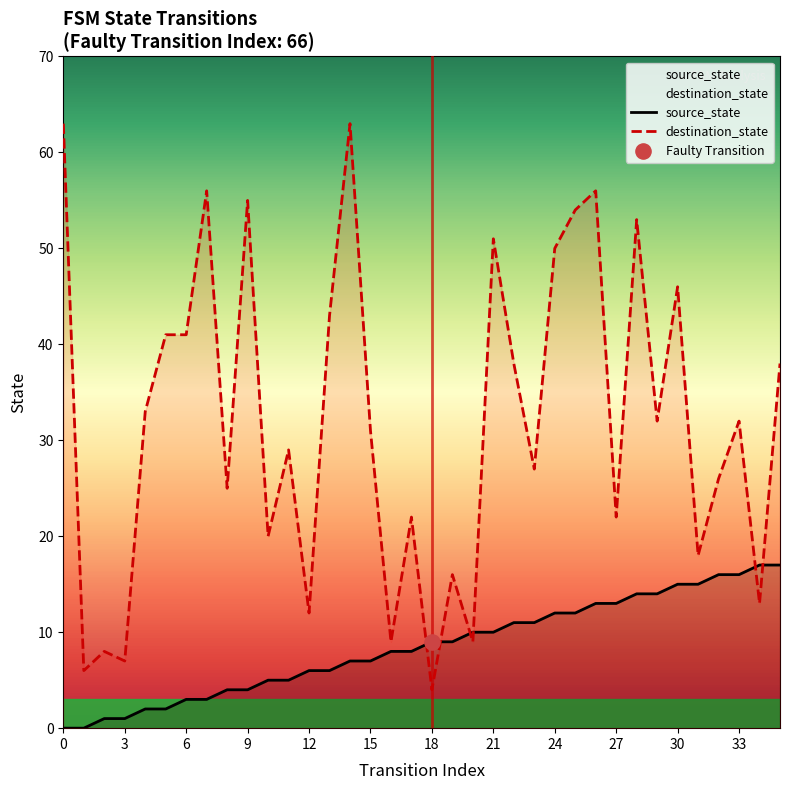

Is the value of source_state at 31 greater than the value of destination_state at 0?

No